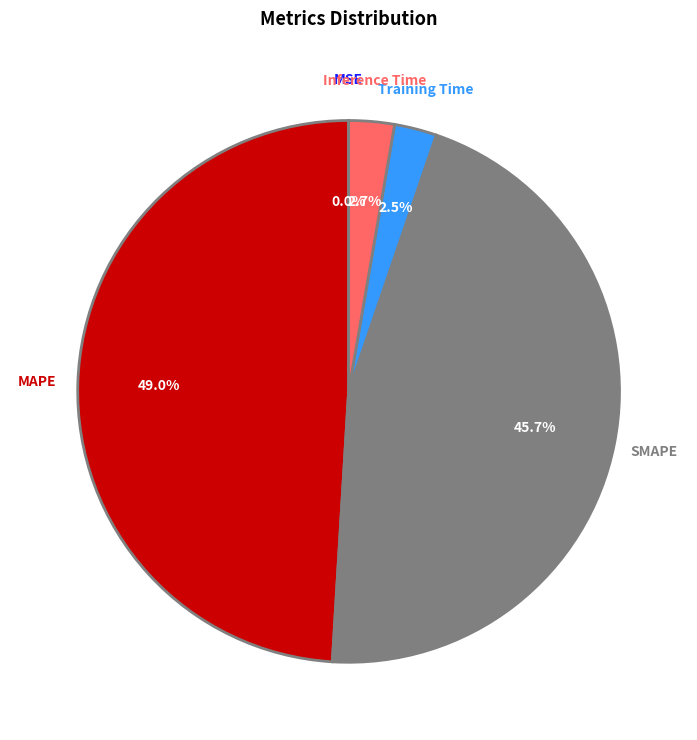

Combined, do Training Time and SMAPE account for over 50%?

No